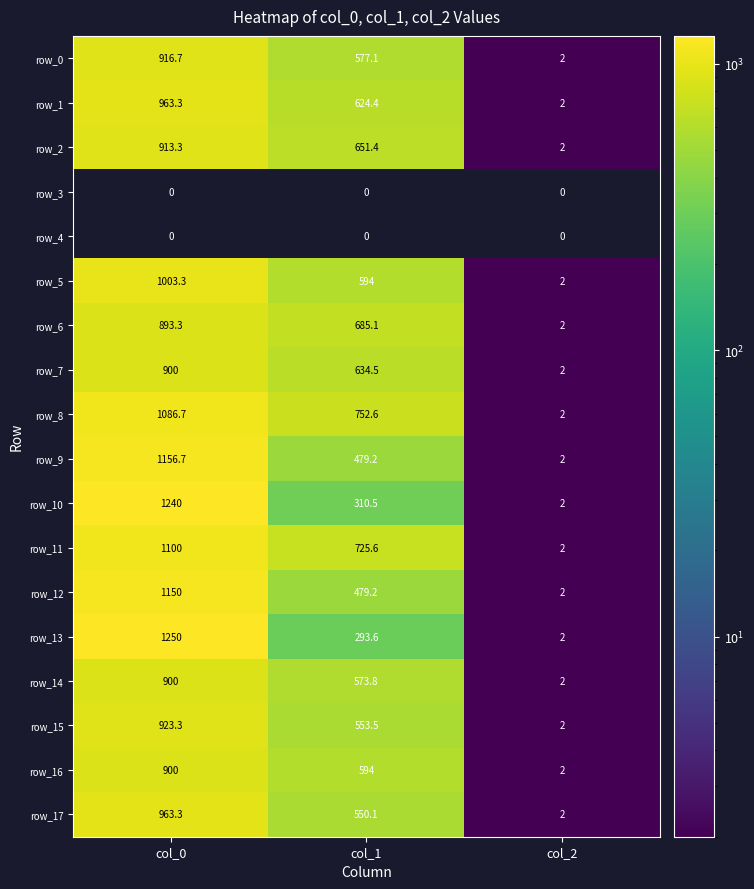

Read the row_11 value at col_0.

1100.0